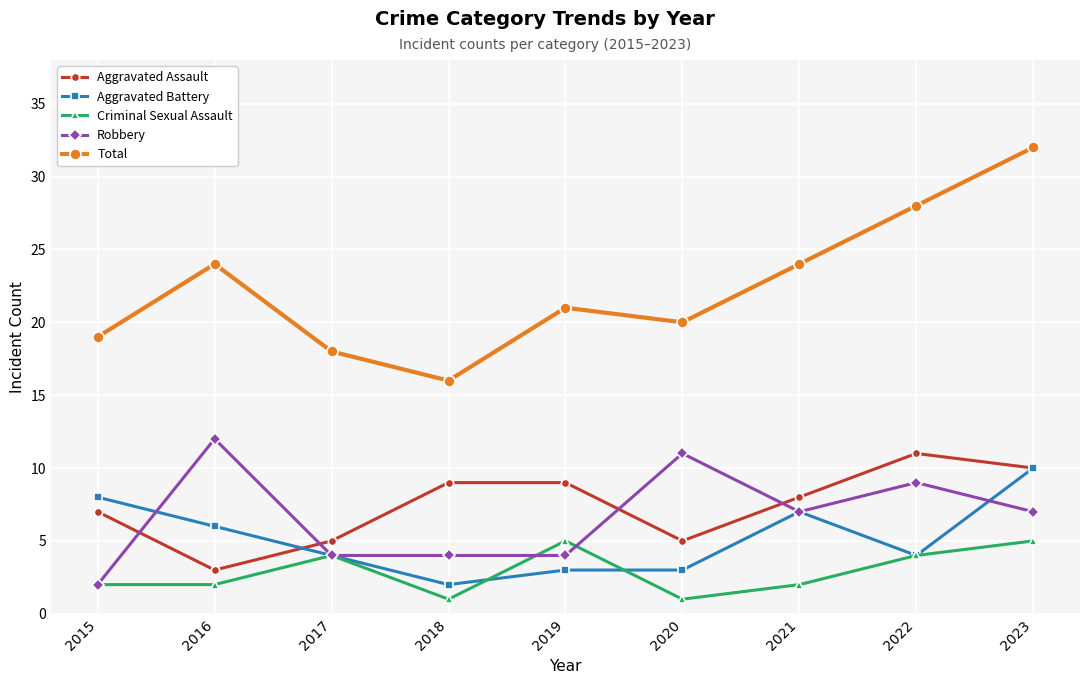

What is the sum of the Robbery values at 2018 and 2022?

13